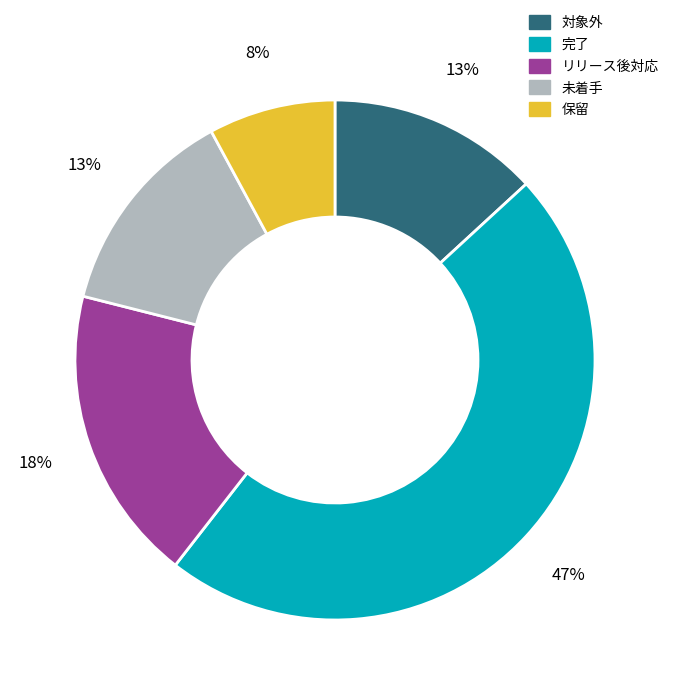

Which category has the biggest portion of the pie?

完了